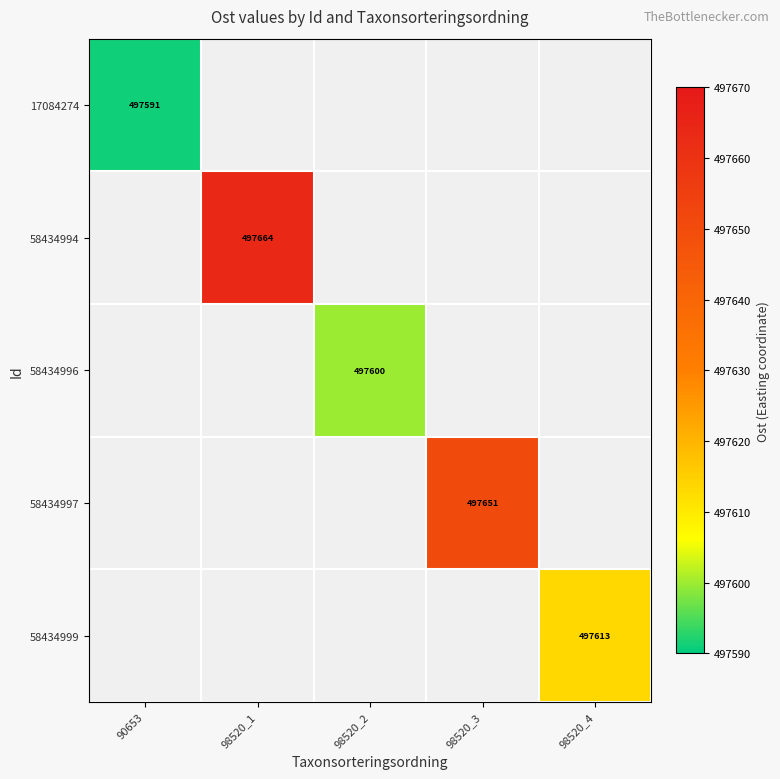

At which label does 17084274 reach its peak?

90653